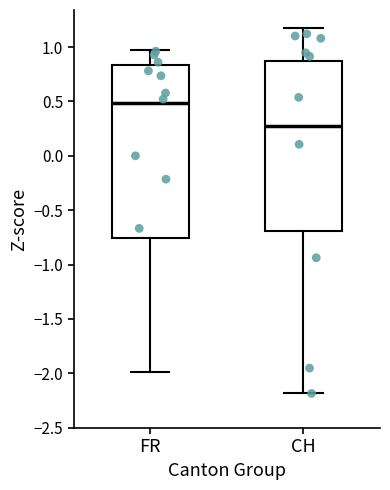

Where is the upper edge of the box for FR on the y-axis? The values are not printed on the chart, so give them approximately, as read against the axis.

0.85